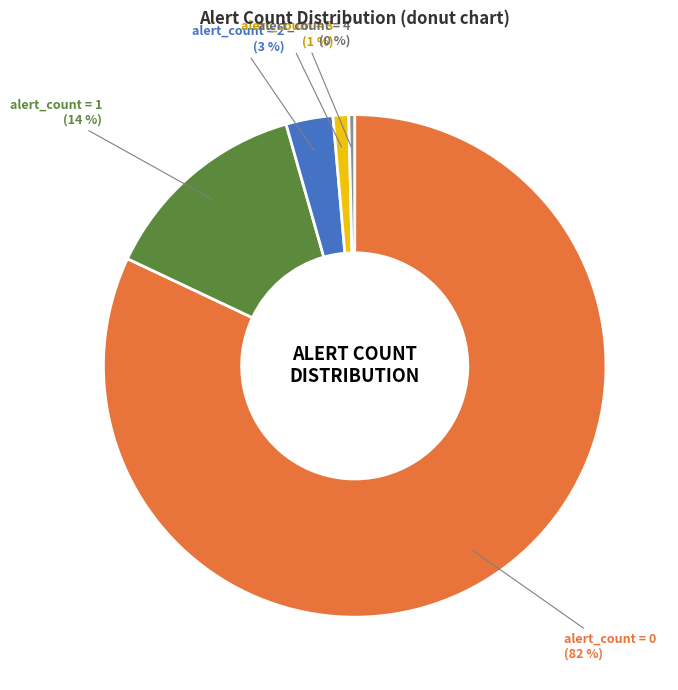

Count the number of slices in the pie.

5